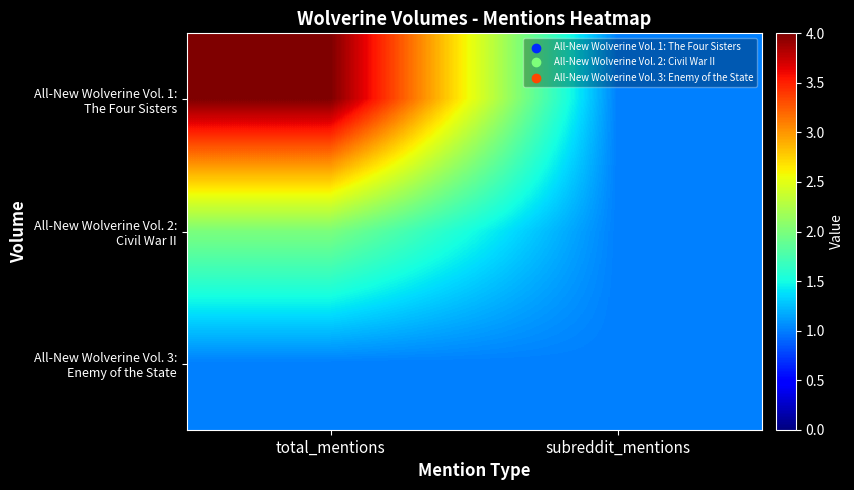

At how many categories does at least one series exceed 2?

1